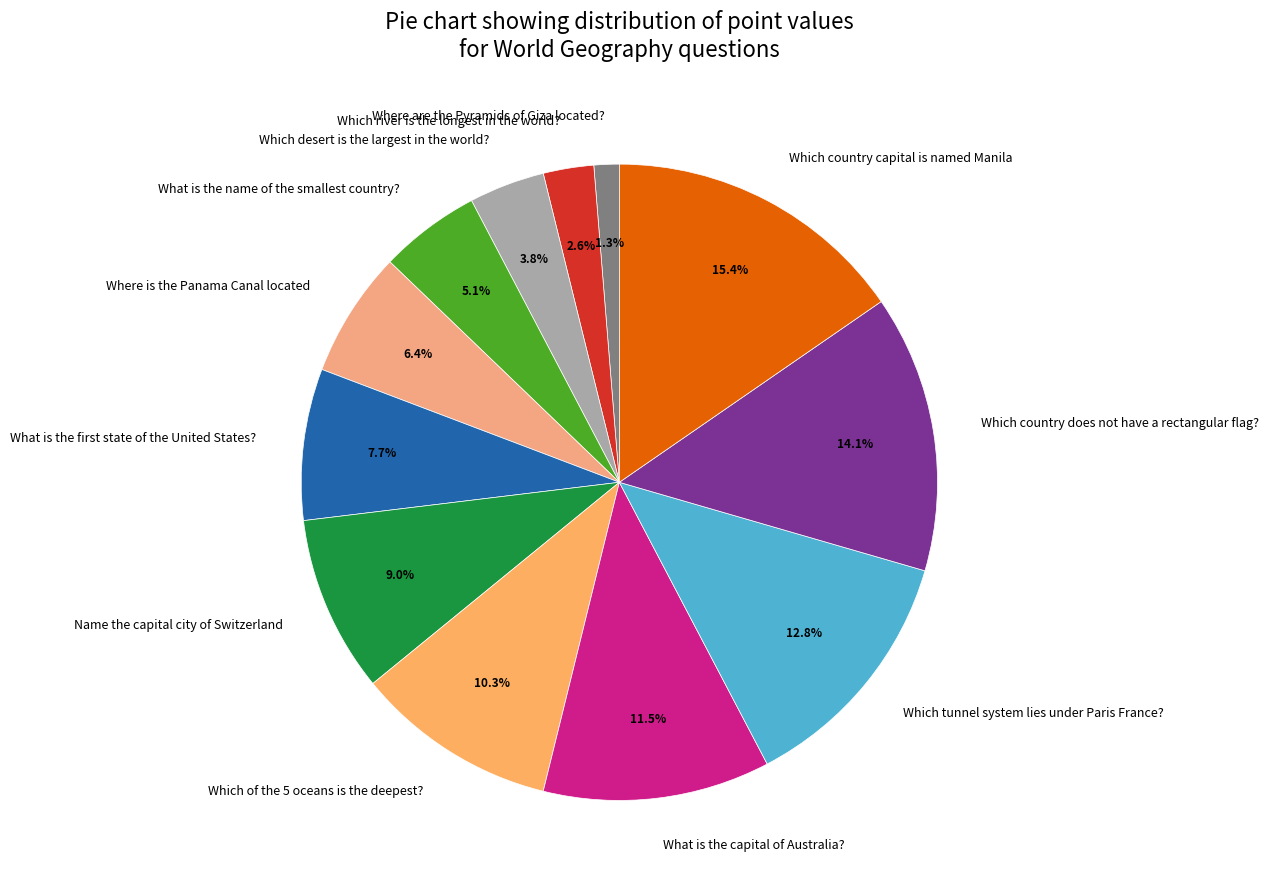

To the nearest percent, what is the difference between the largest and smallest slice percentages?

14%